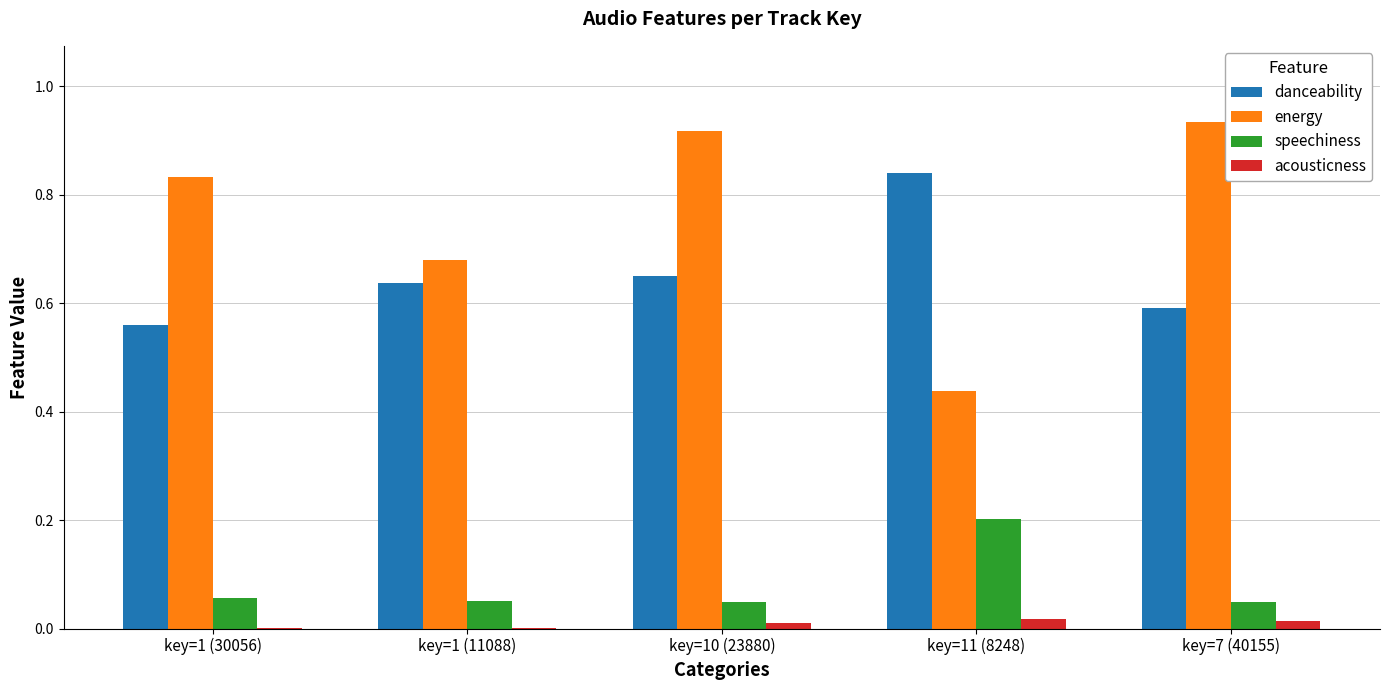

Between key=11 (8248) and key=7 (40155), which series saw the biggest shift?

energy